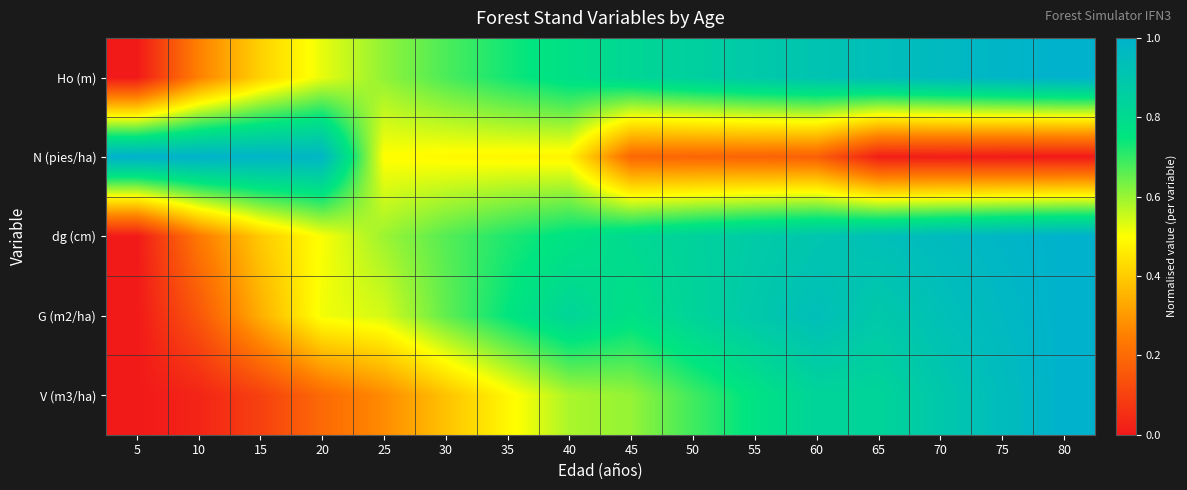

Rank the series by their maximum value, from highest to lowest.

Ho (m), N (pies/ha), dg (cm), G (m2/ha), V (m3/ha)